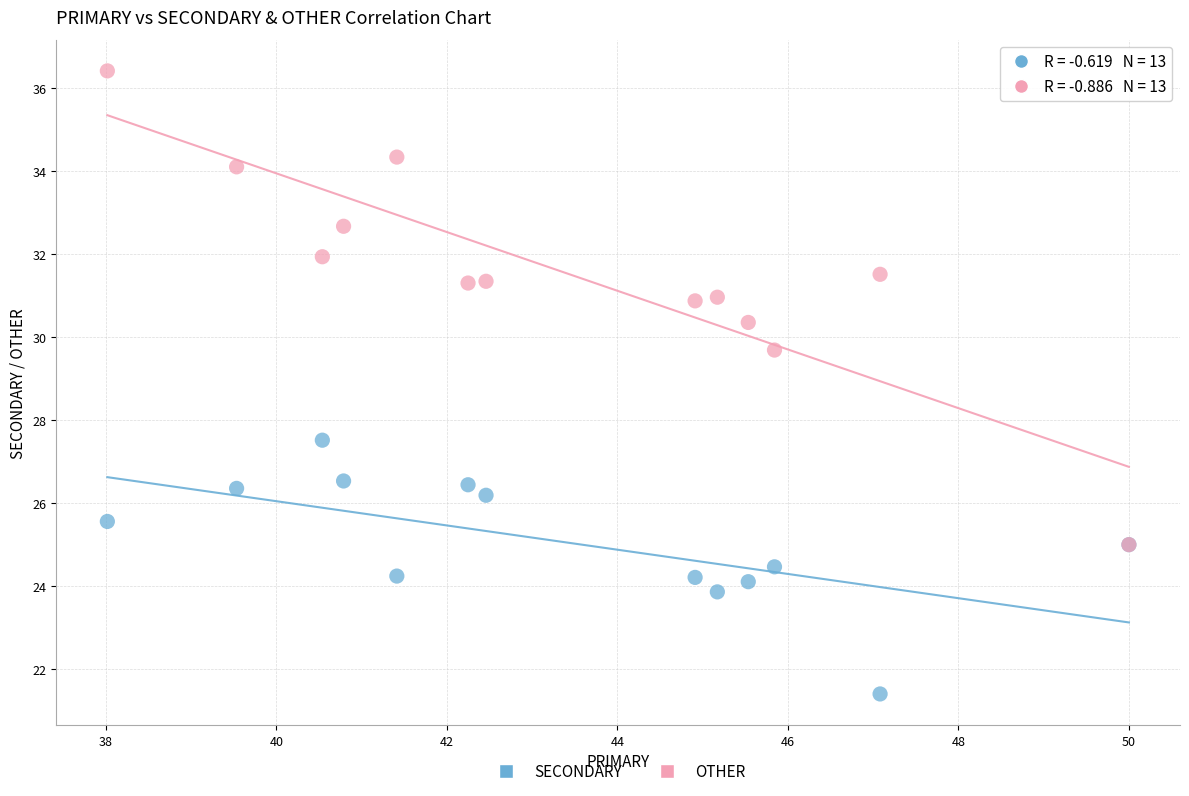

Across all series, what Y value is closest to 28?

27.5